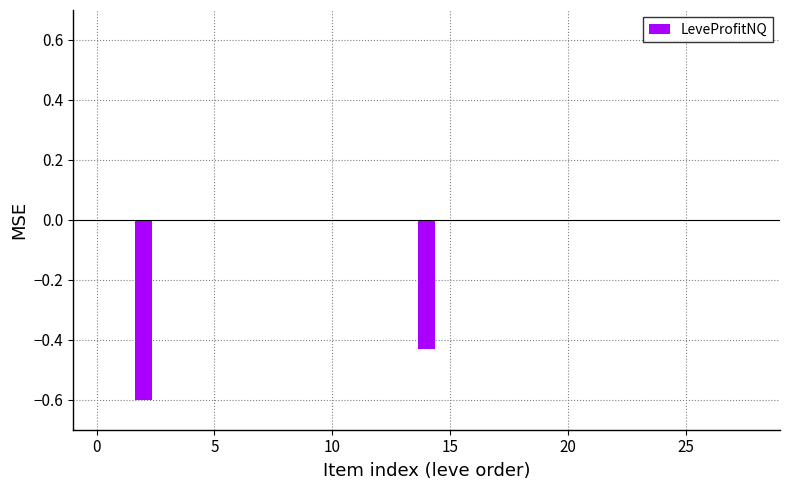

Count the number of data series in this chart.

1